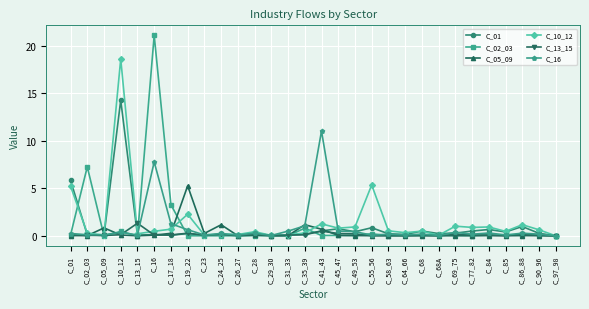

What is the label of the 15th point from the left?

C_35_39